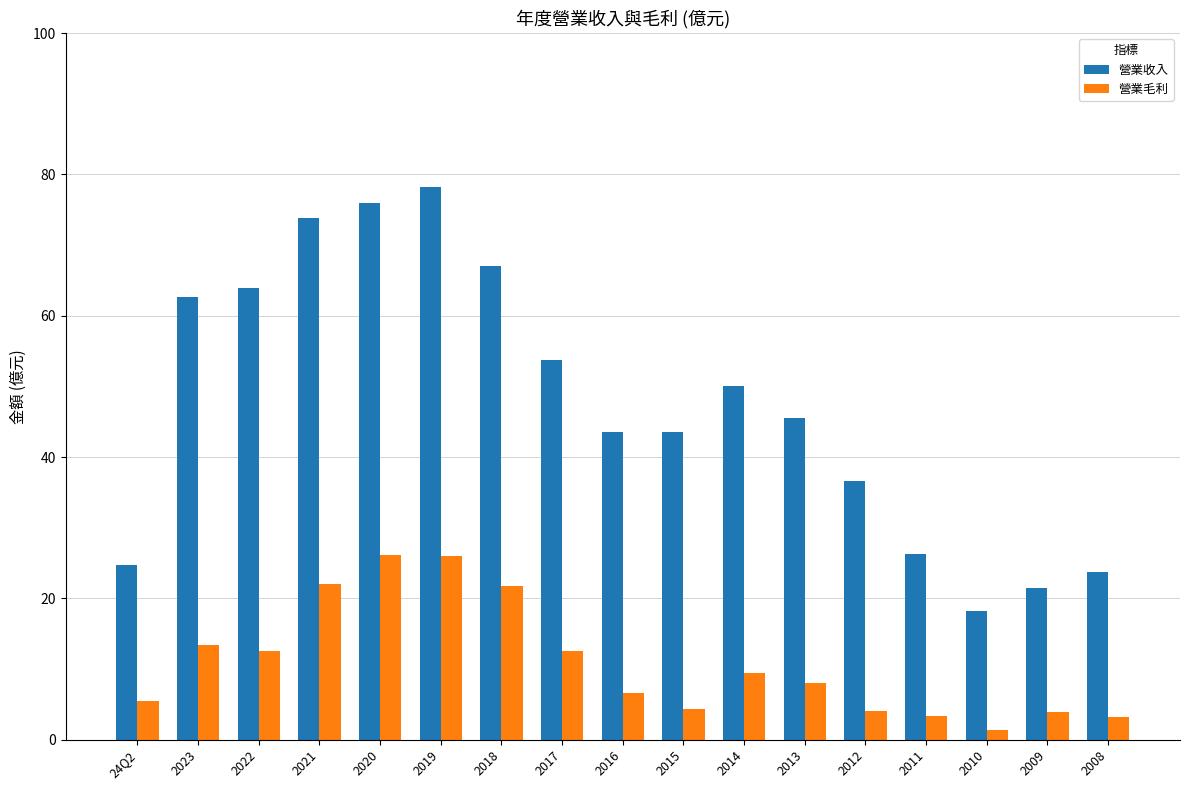

At which category is the sum across all series the highest?

2019